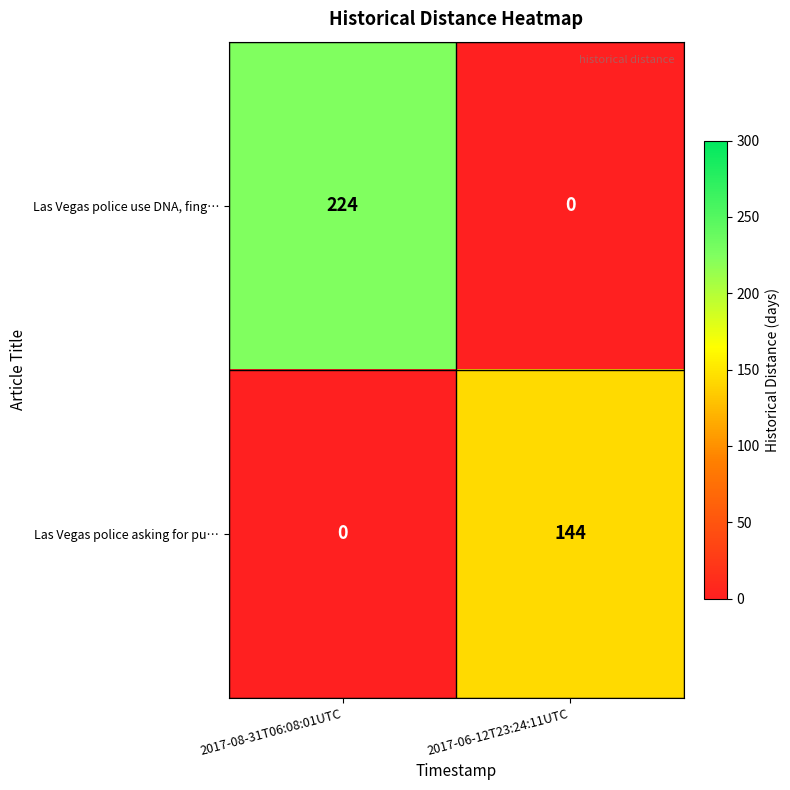

What is the difference between the Las Vegas police asking for pu… values at 2017-06-12T23:24:11UTC and 2017-08-31T06:08:01UTC?

144